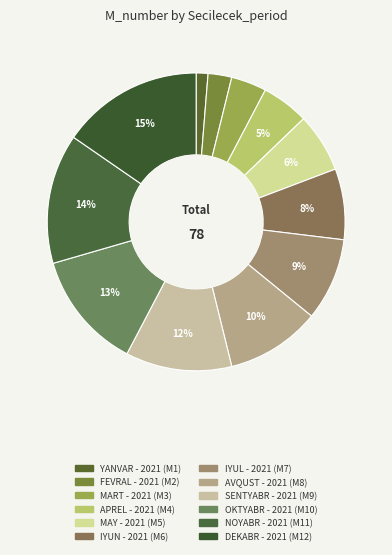

How many segments does this pie chart have?

12